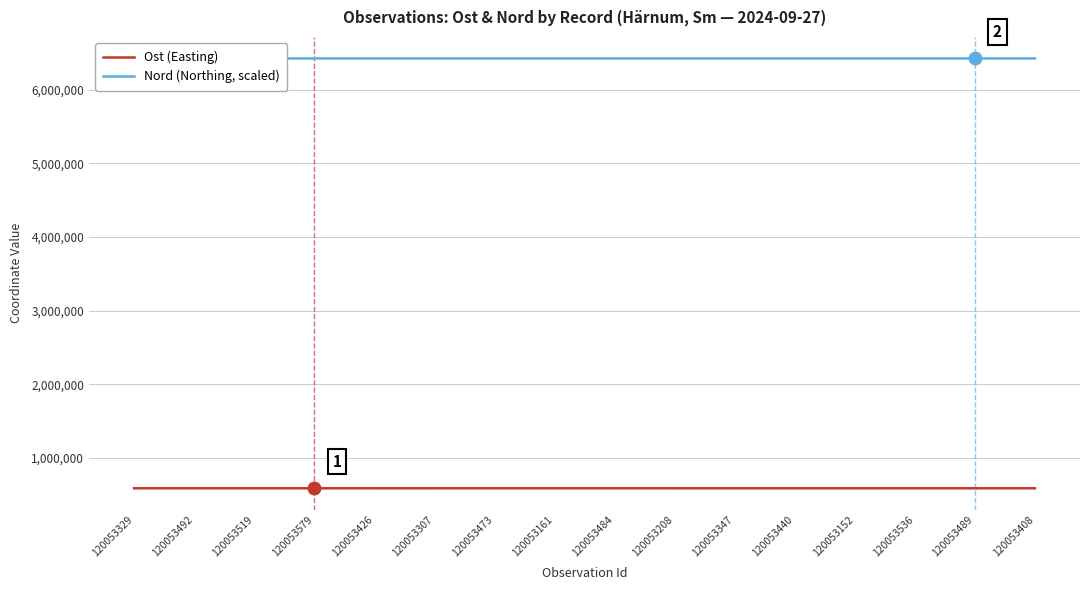

True or false: Ost (Easting) and Nord (Northing, scaled) cross at least once.

False